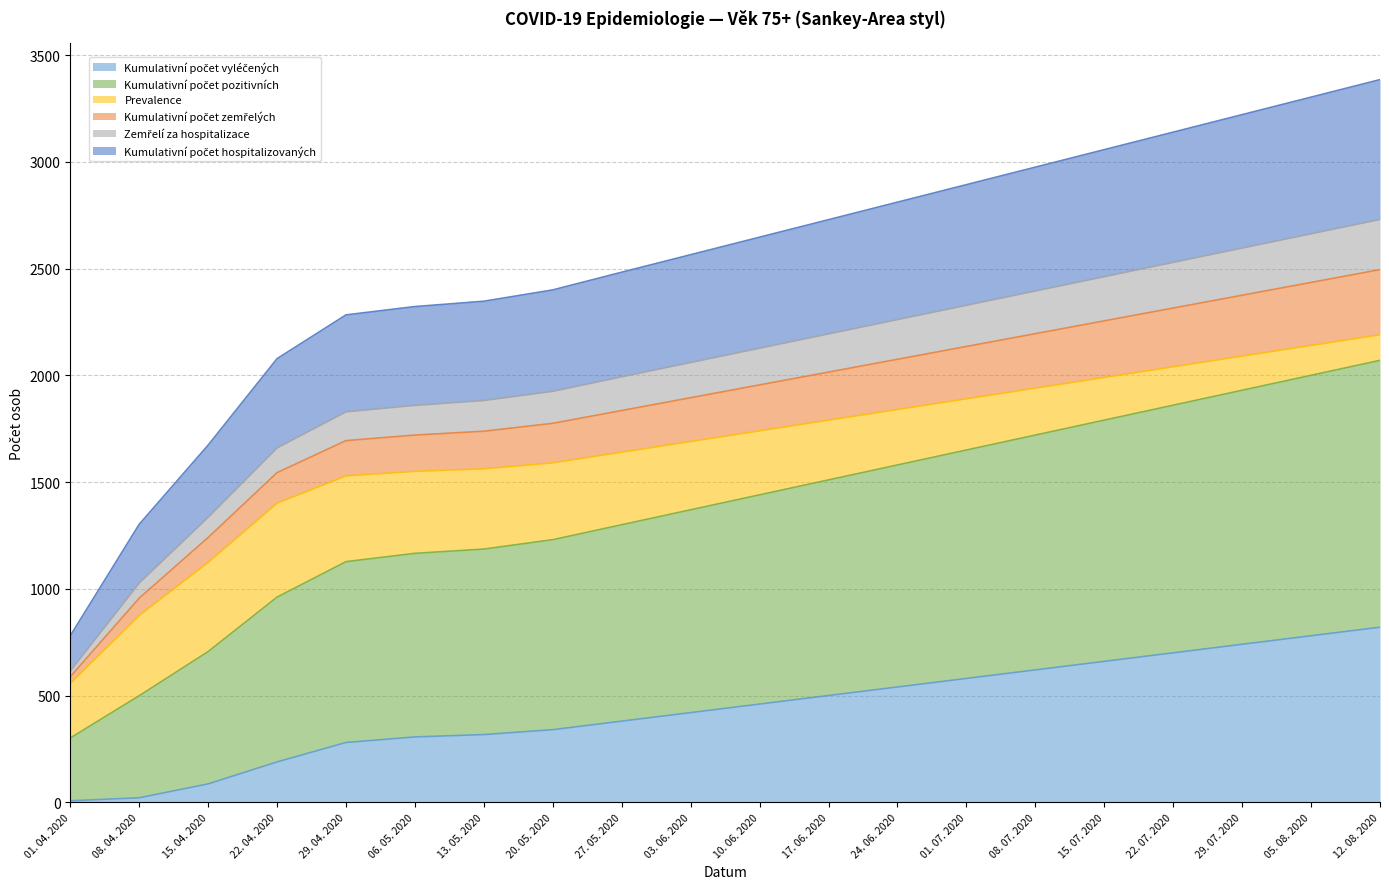

What is the difference between the maximum and minimum values in the Kumulativní počet vyléčených series?

813